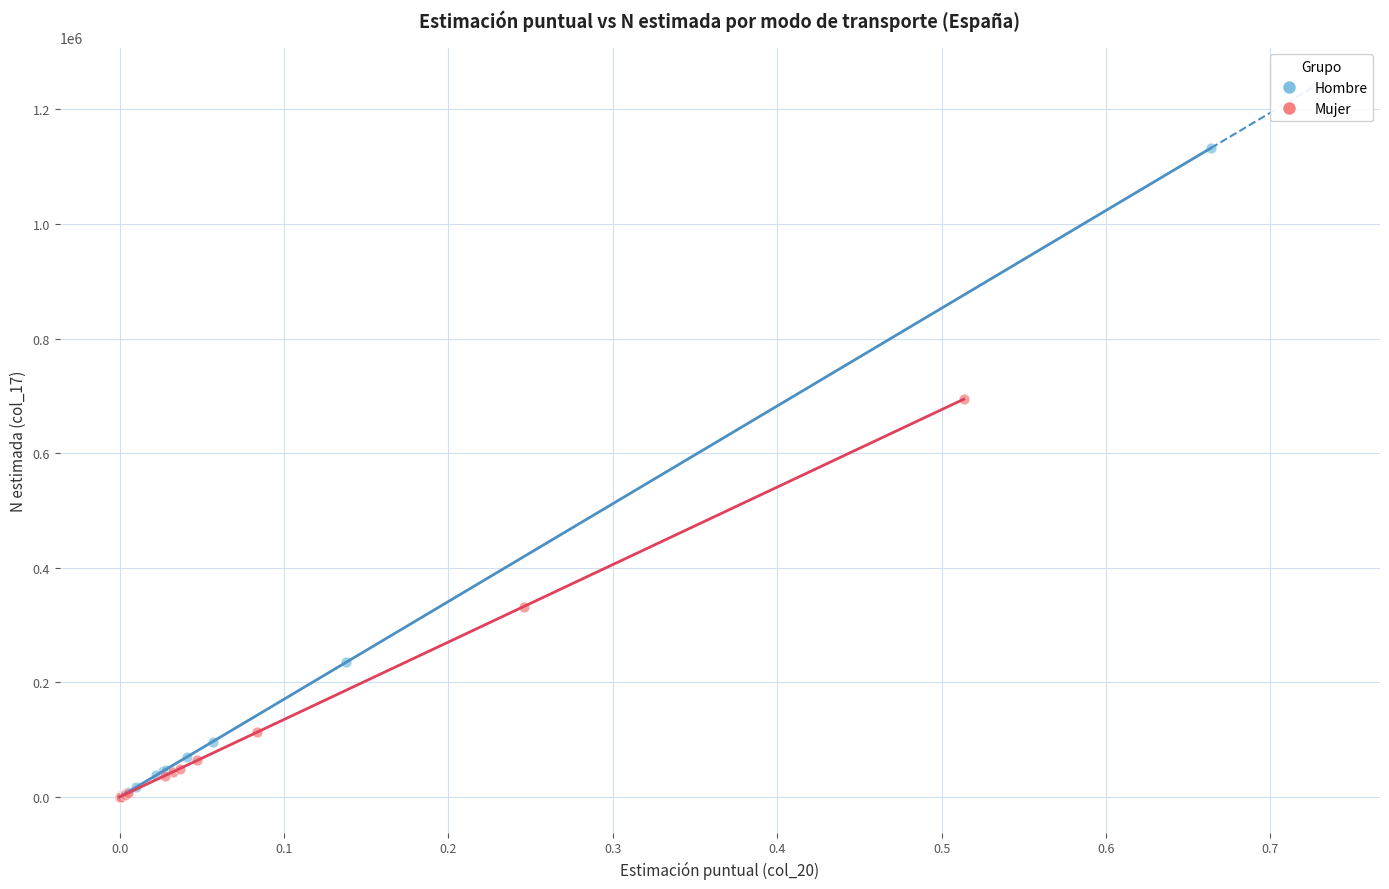

Which series contains the highest Y value?

Hombre